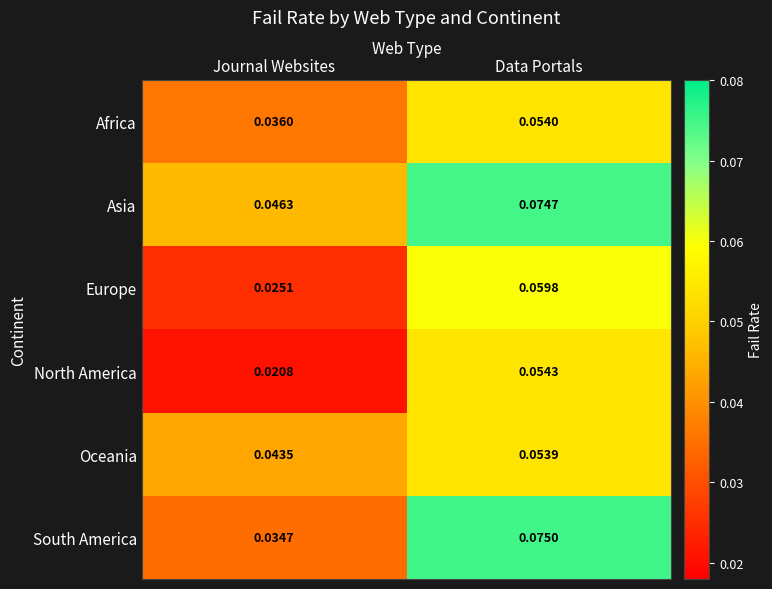

Which category has the highest value in the Africa series?

Data Portals